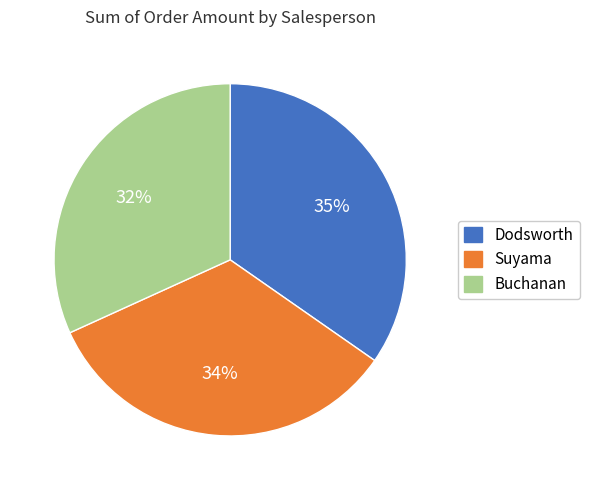

Which category has the biggest portion of the pie?

Dodsworth